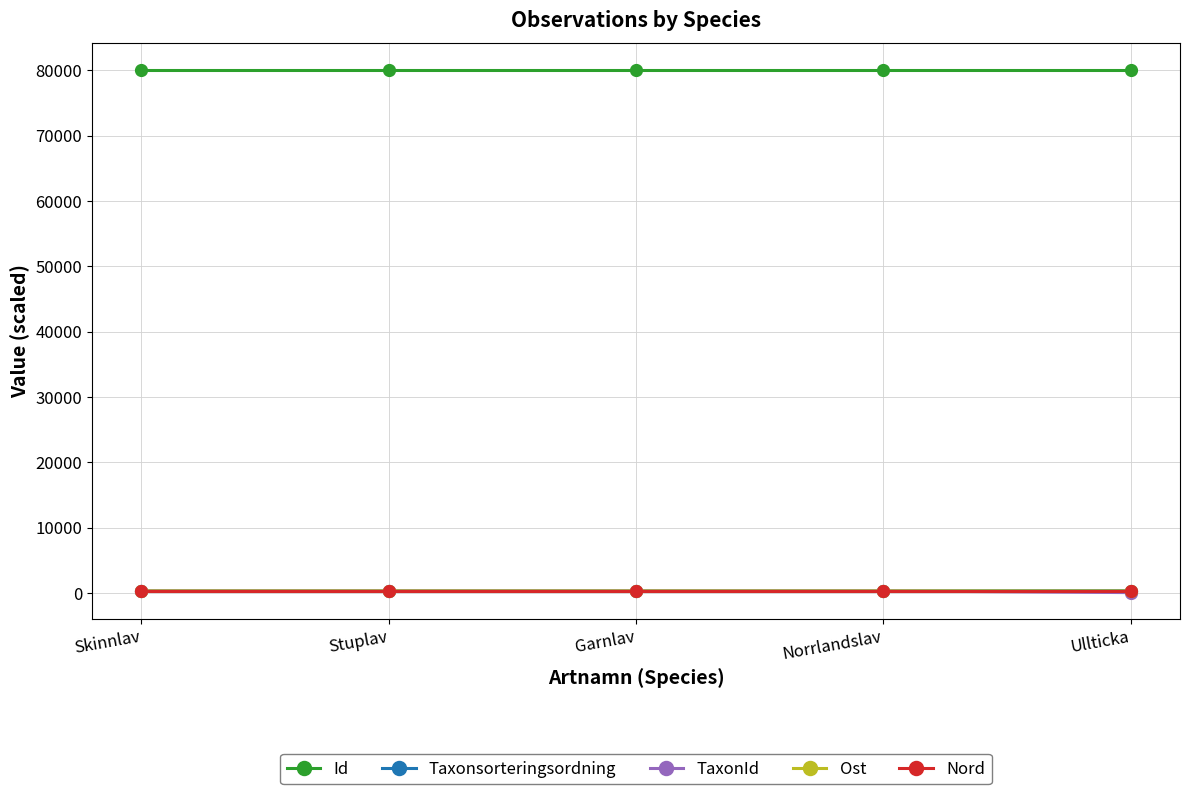

What is the maximum value shown in the chart?

80106.4